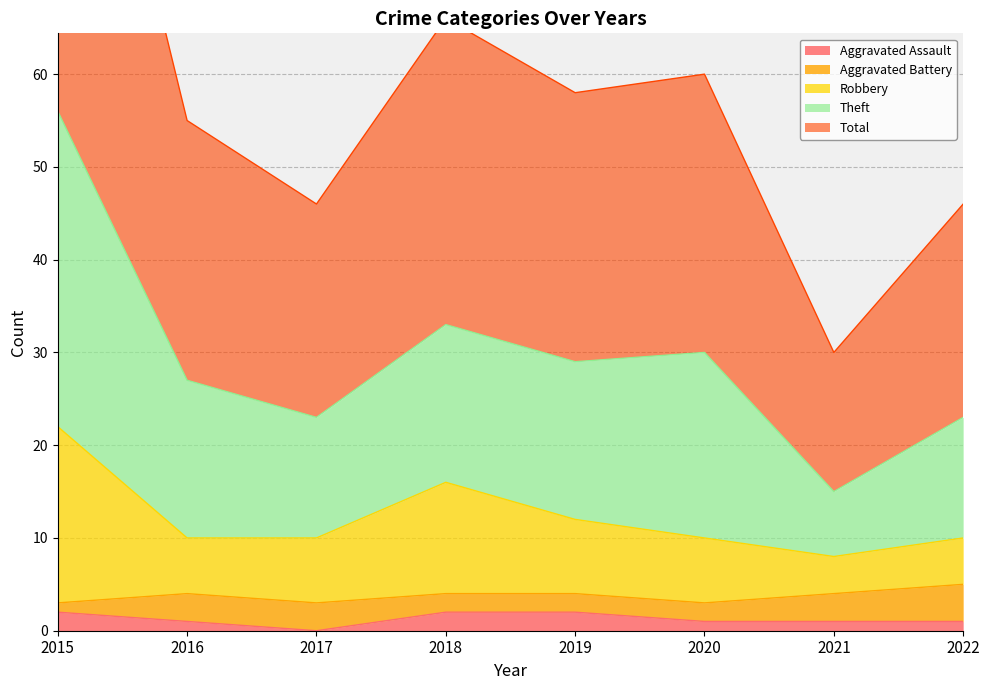

Rank the categories by Total value from highest to lowest.

2015, 2018, 2020, 2019, 2016, 2017, 2022, 2021